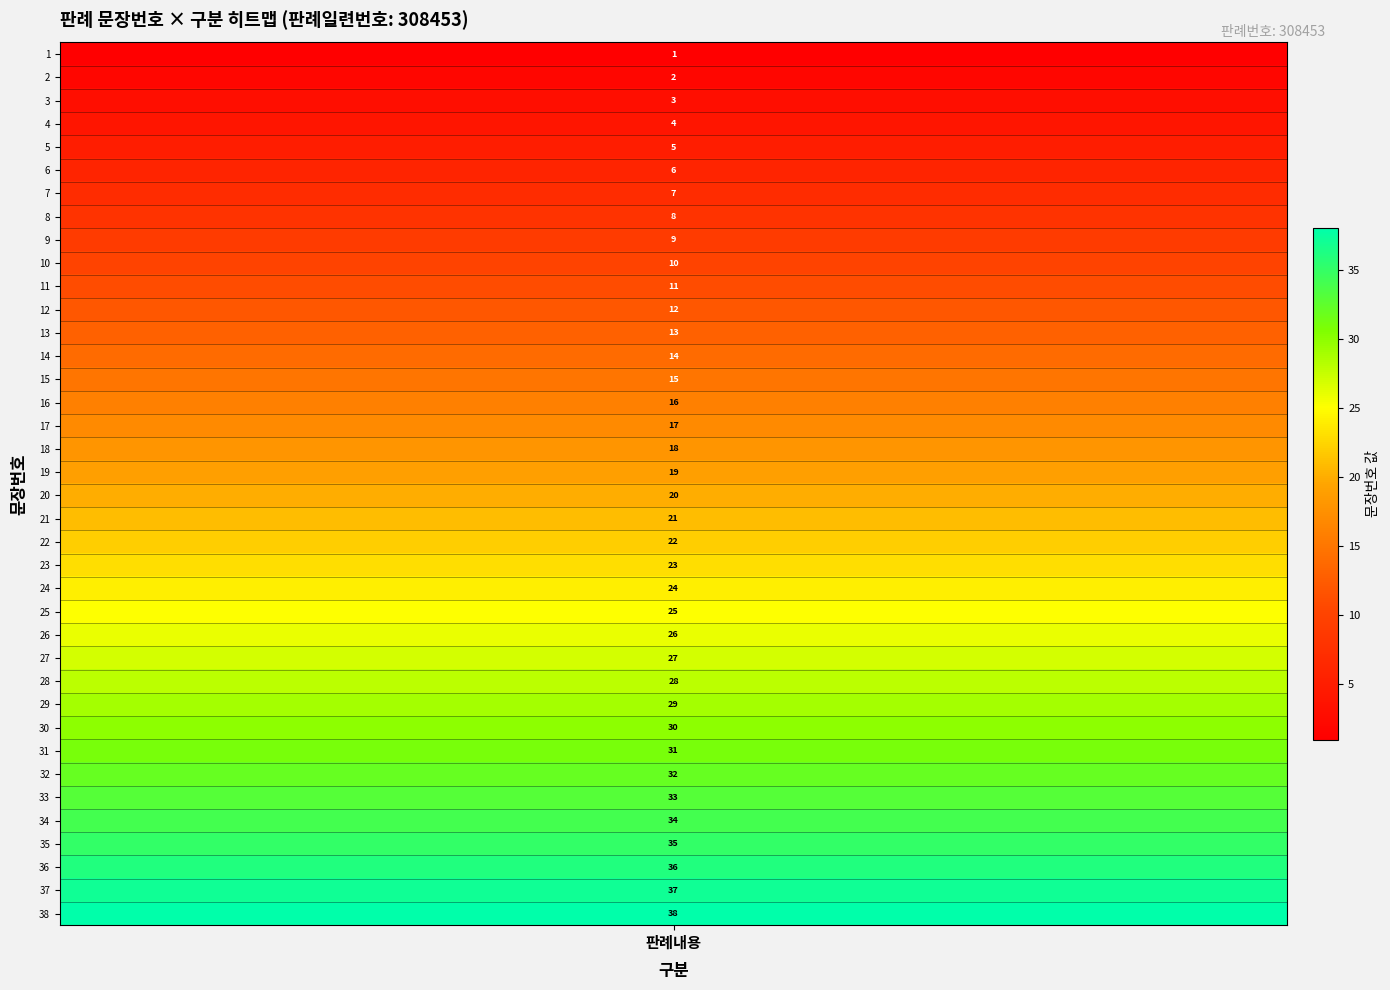

What is the difference between the second highest and minimum values?

36